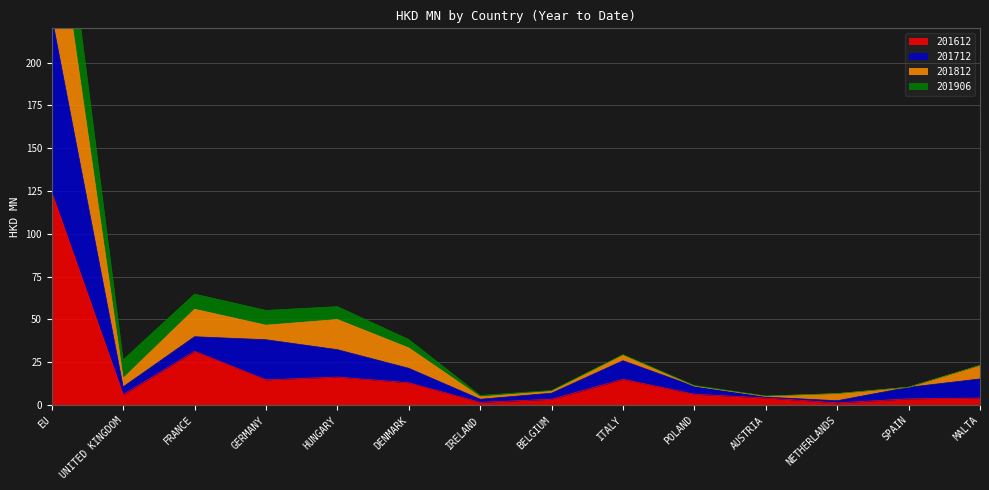

What is the label of the 3rd point from the left?

FRANCE